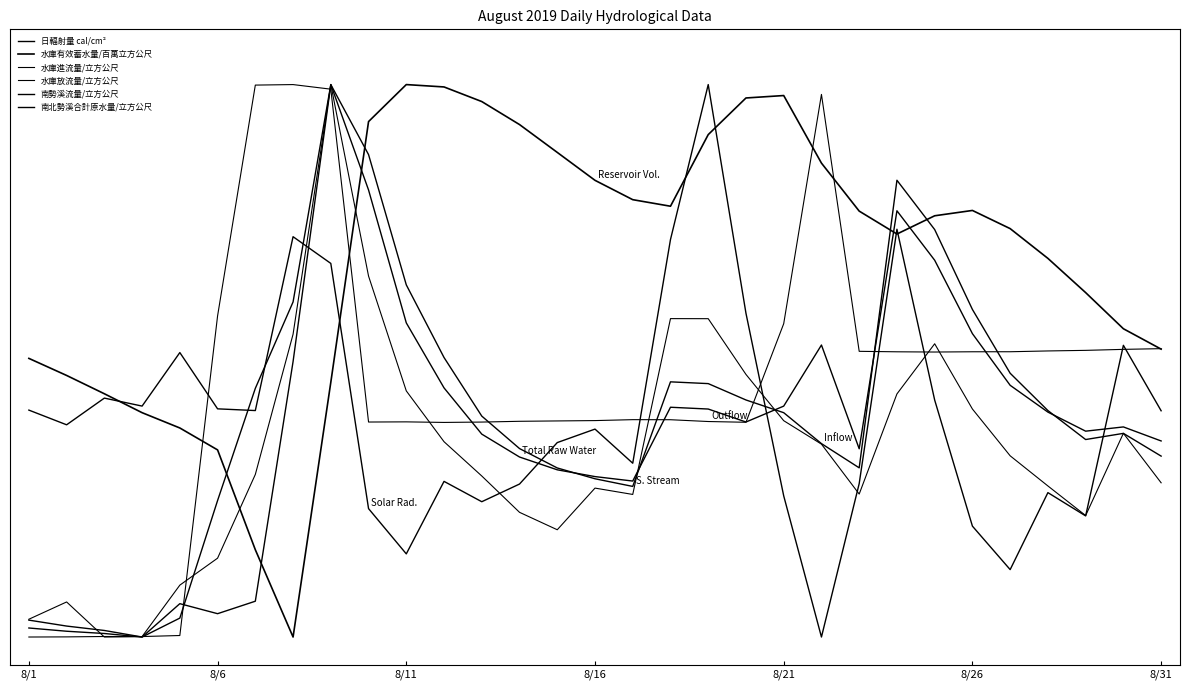

Is this an area chart (filled region under the line)?

No